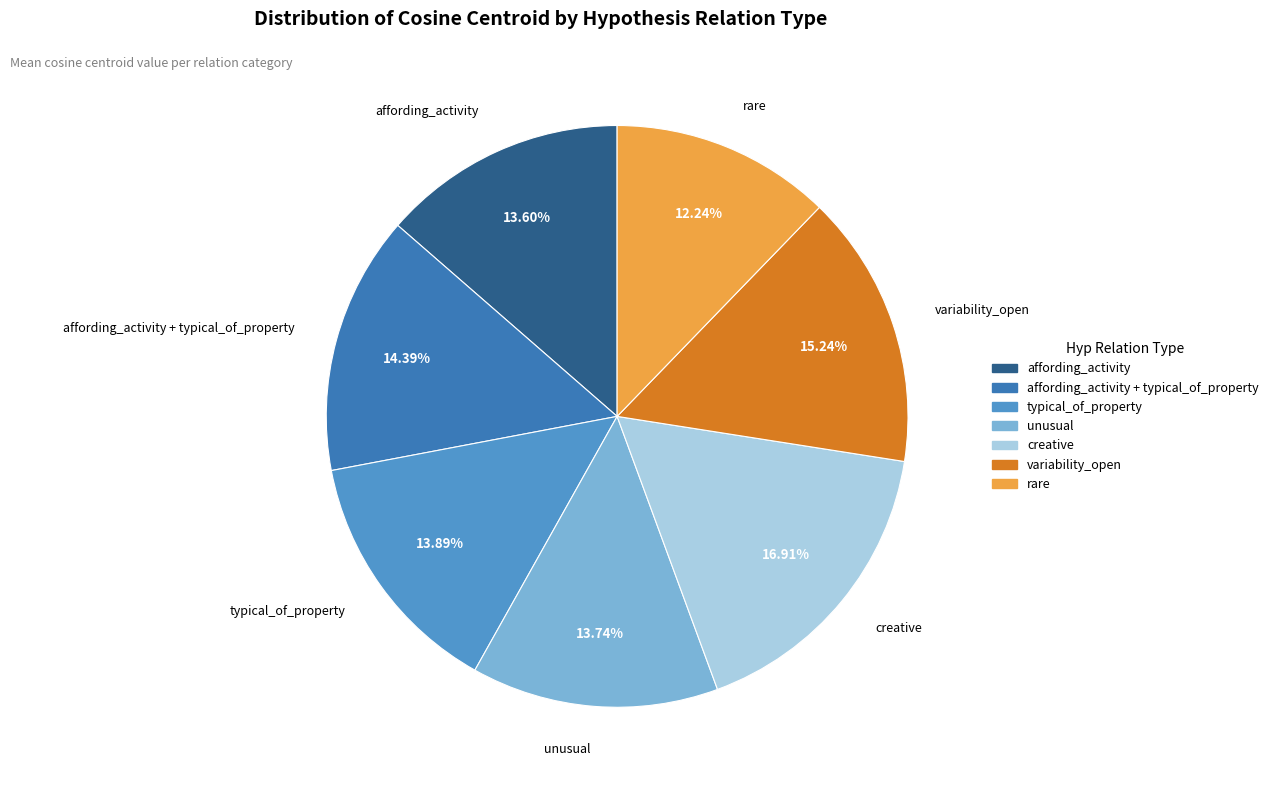

Is there any slice that represents more than half of the pie?

No